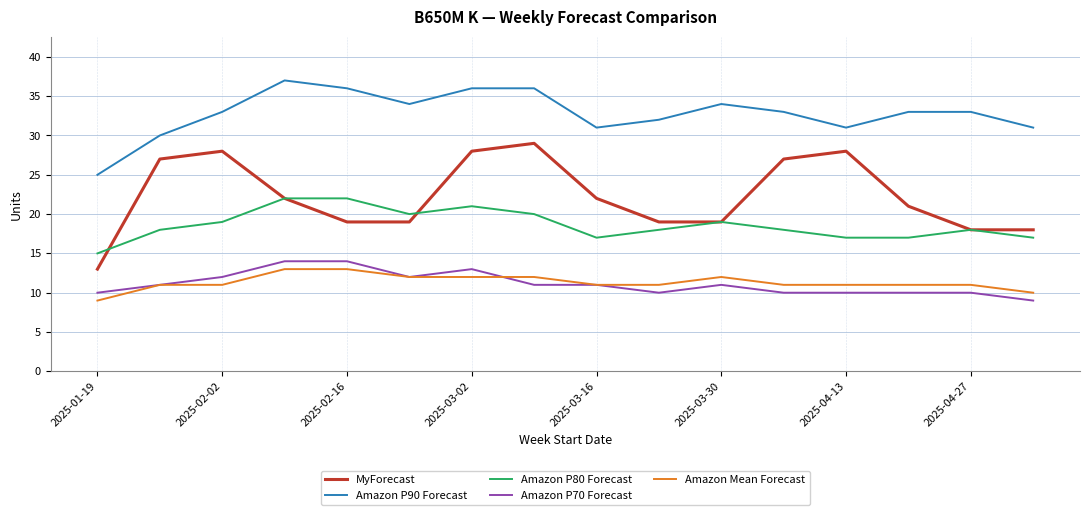

What is the average value of the MyForecast series?

22